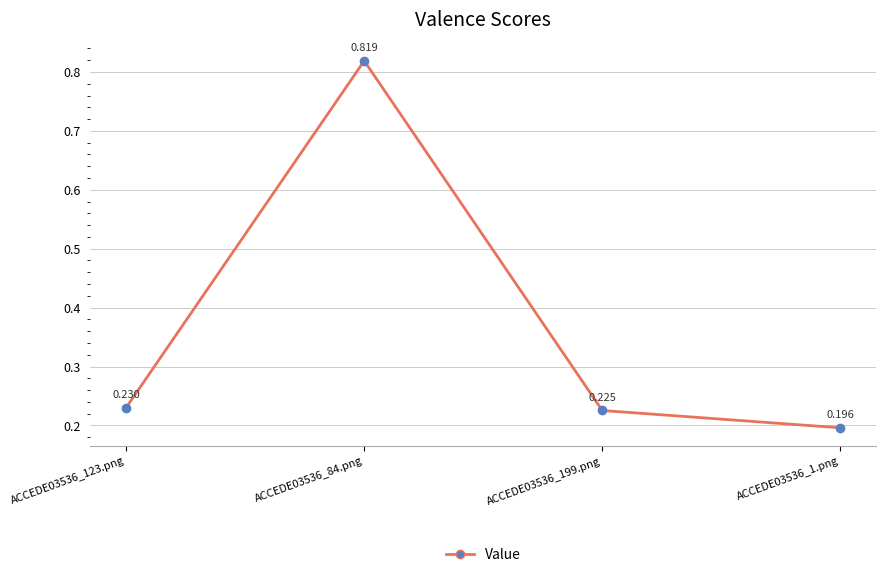

Does the chart have visible grid lines?

Yes